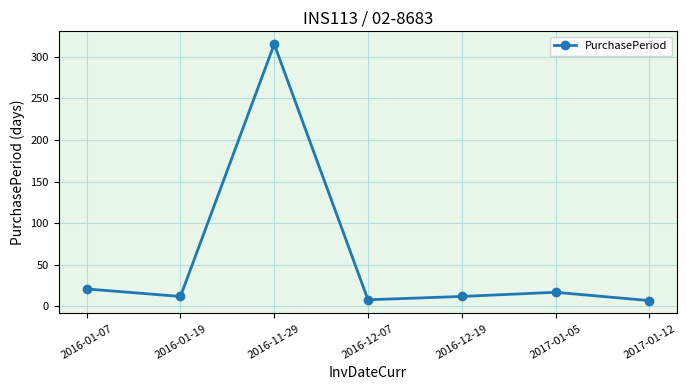

What is the sum of all values?

392